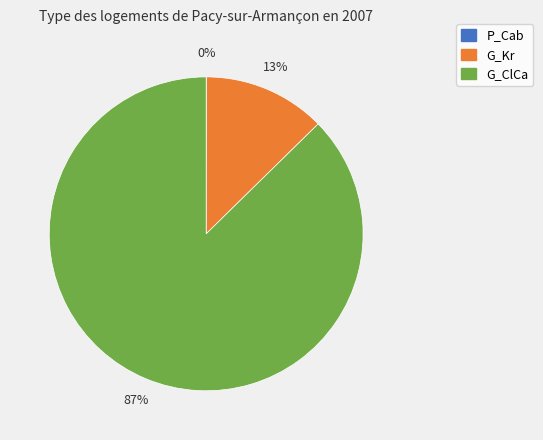

Which has a higher value, G_Kr or G_ClCa?

G_ClCa